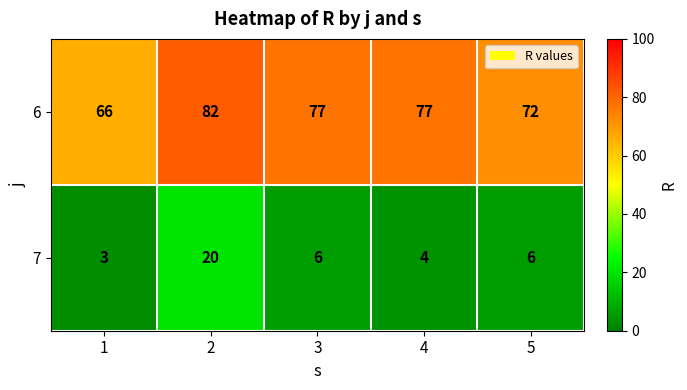

Reading left to right, what are all the values shown in this chart?

6: 66	82	77	77	72
7: 3	20	6	4	6